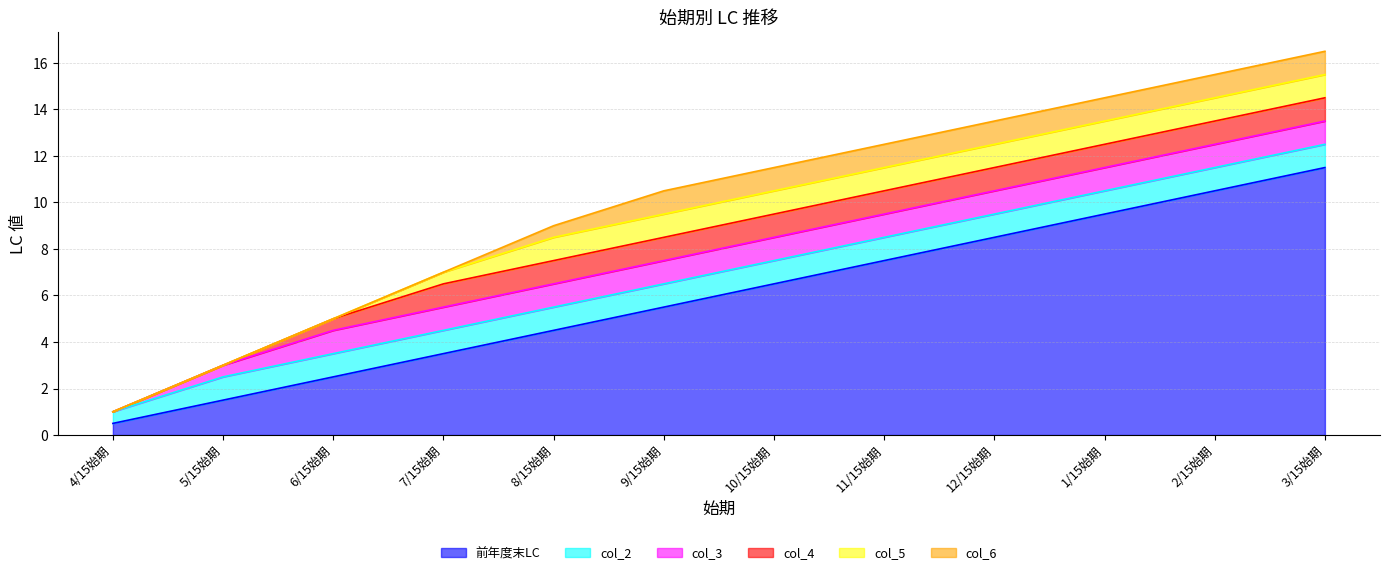

How many lines are shown in the chart?

6